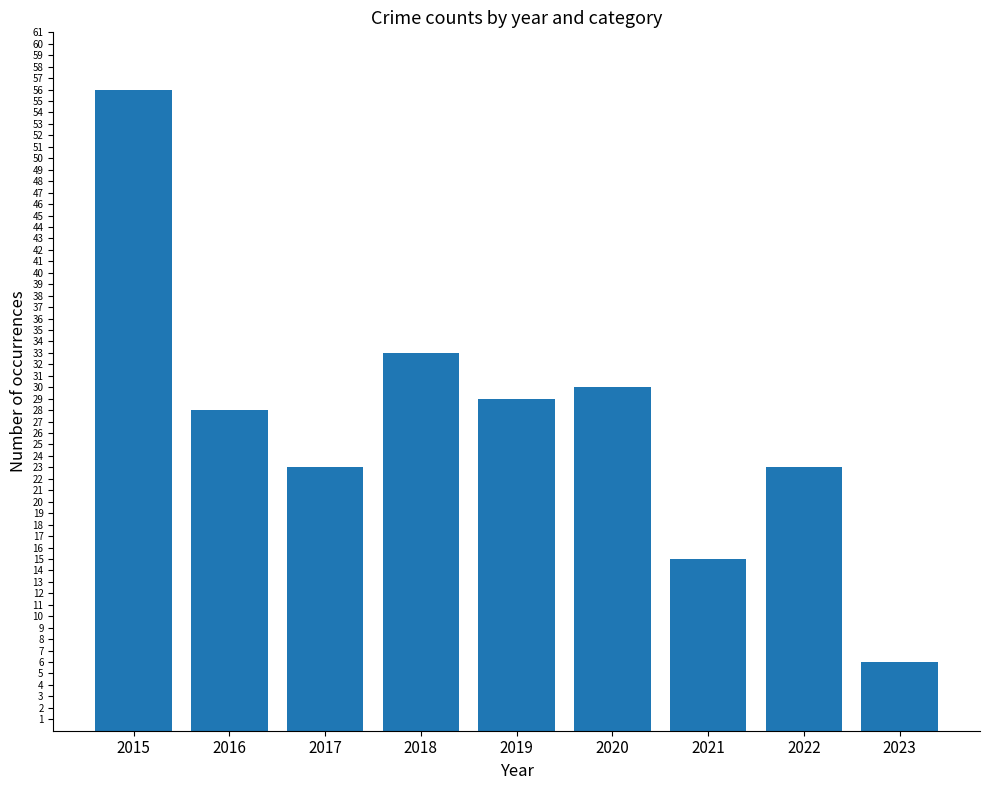

How many data points are less than 28?

4